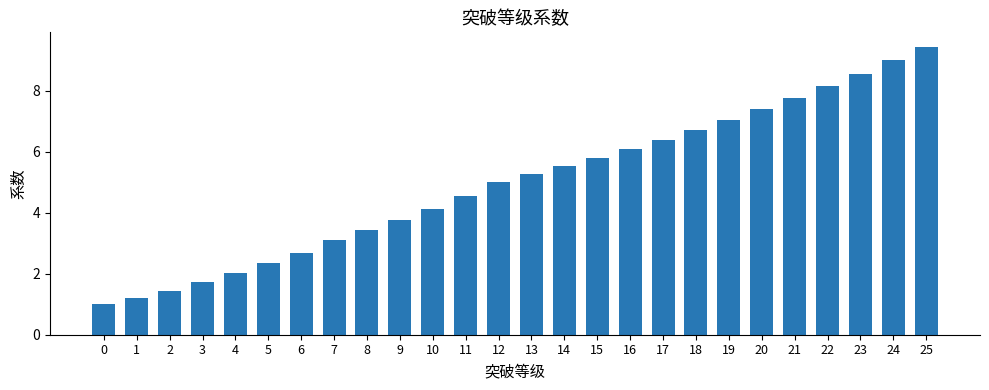

What is the average value?

5.0